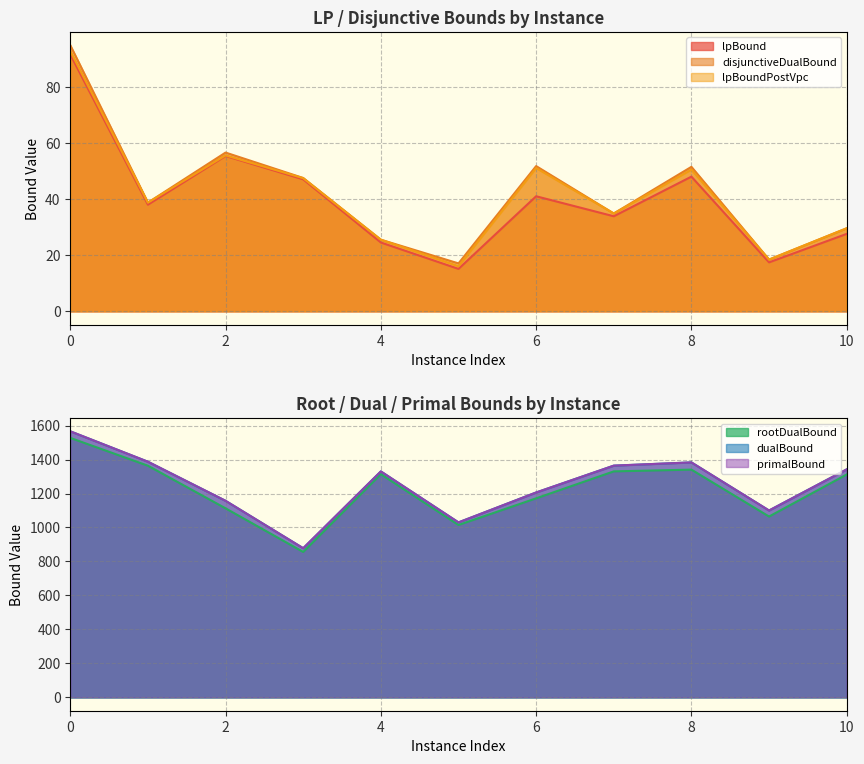

True or false: lpBound and disjunctiveDualBound cross at least once.

False